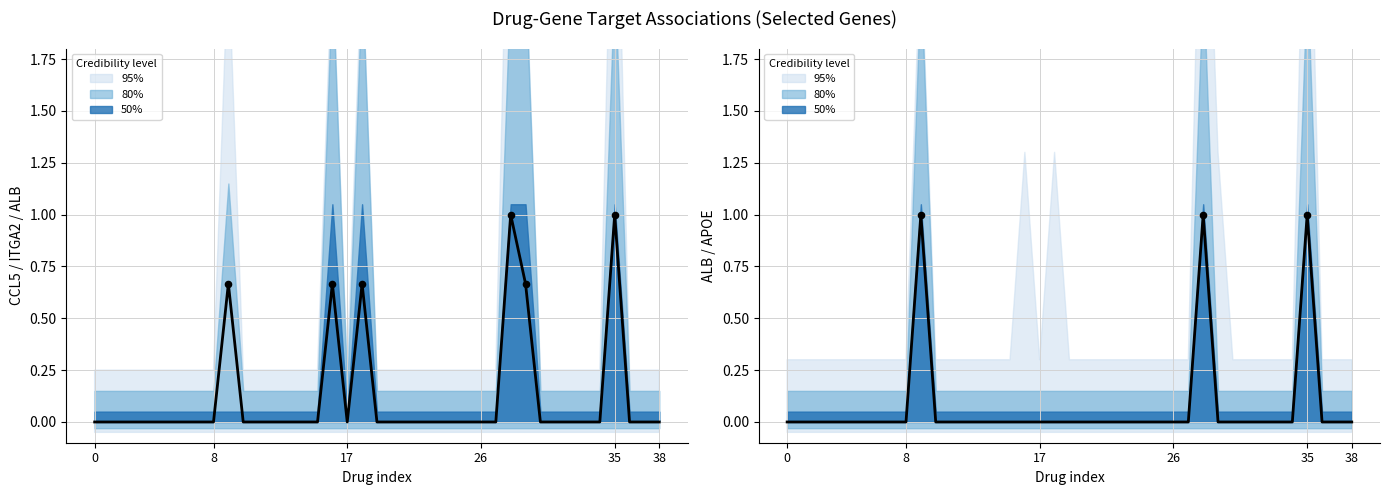

Which series has the largest Y range (max minus min)?

CCL5